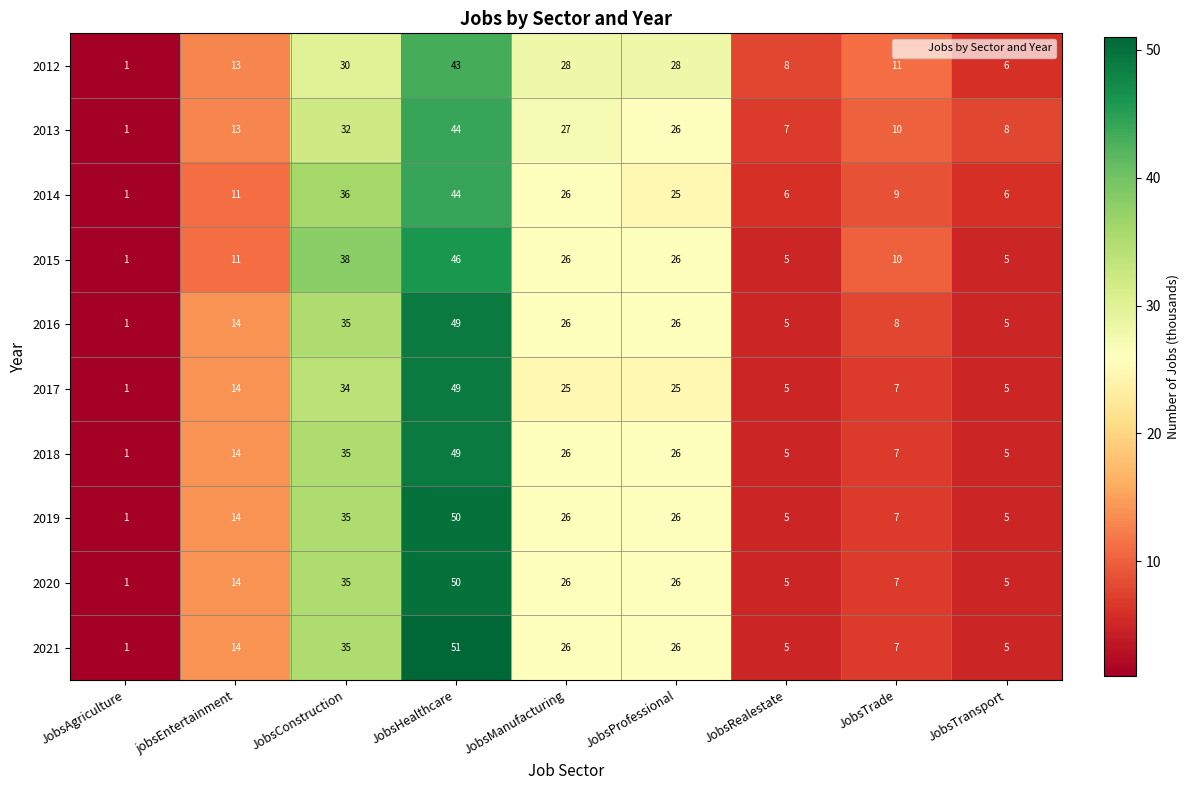

What is the average value of the 2017 series?

18